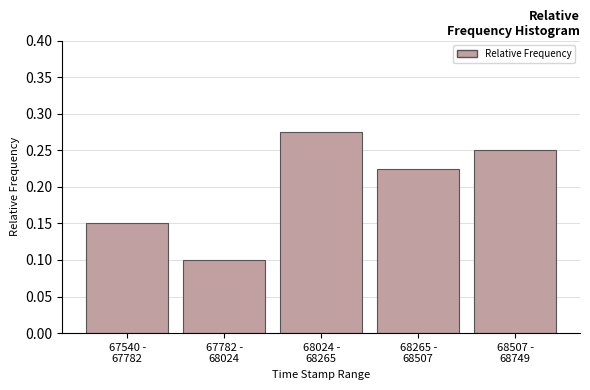

Count the values in the range 0 to 1.

5